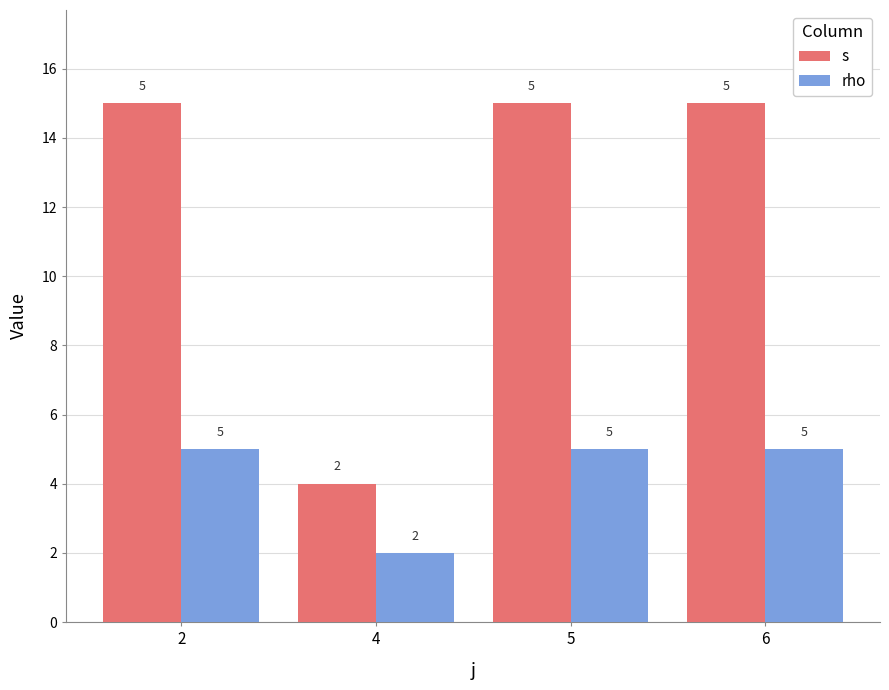

Is the value of rho at 2 greater than the value of s at 2?

No